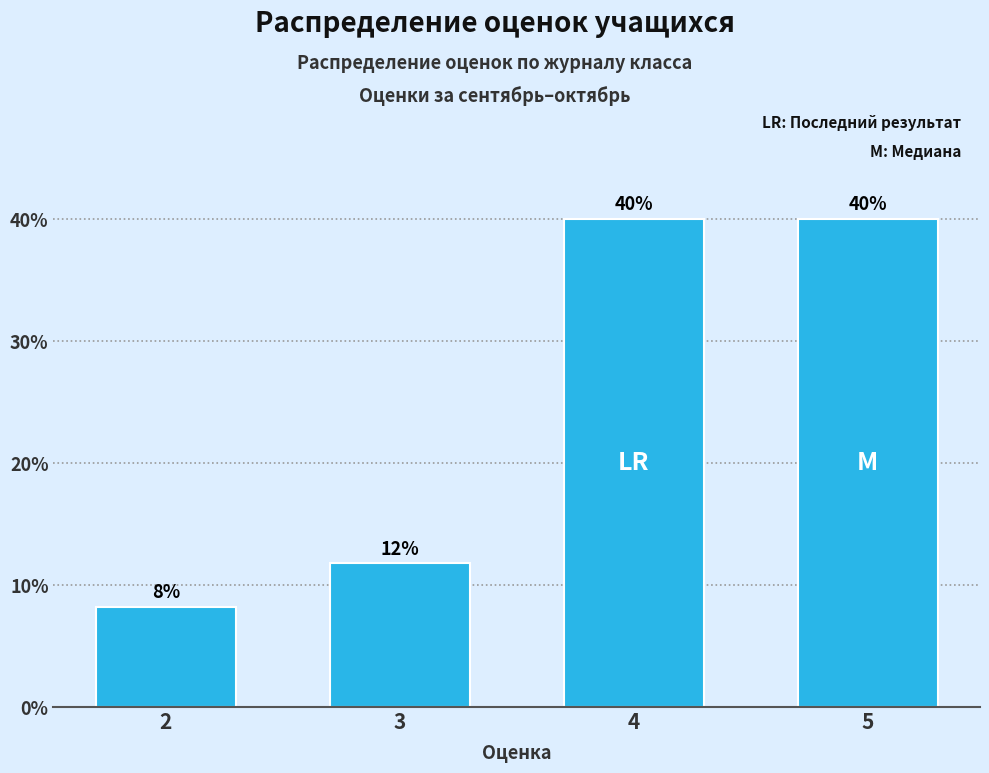

Which has a higher value, 3 or 5?

5